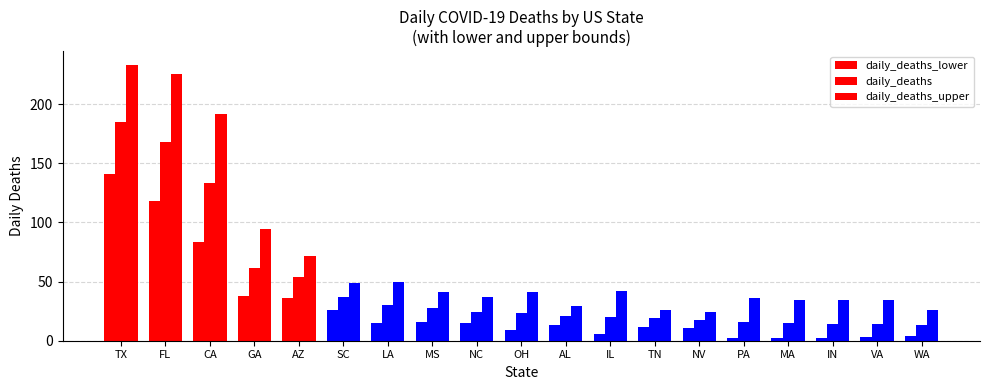

The value of daily_deaths_upper at OH is 41.0. True or false?

True